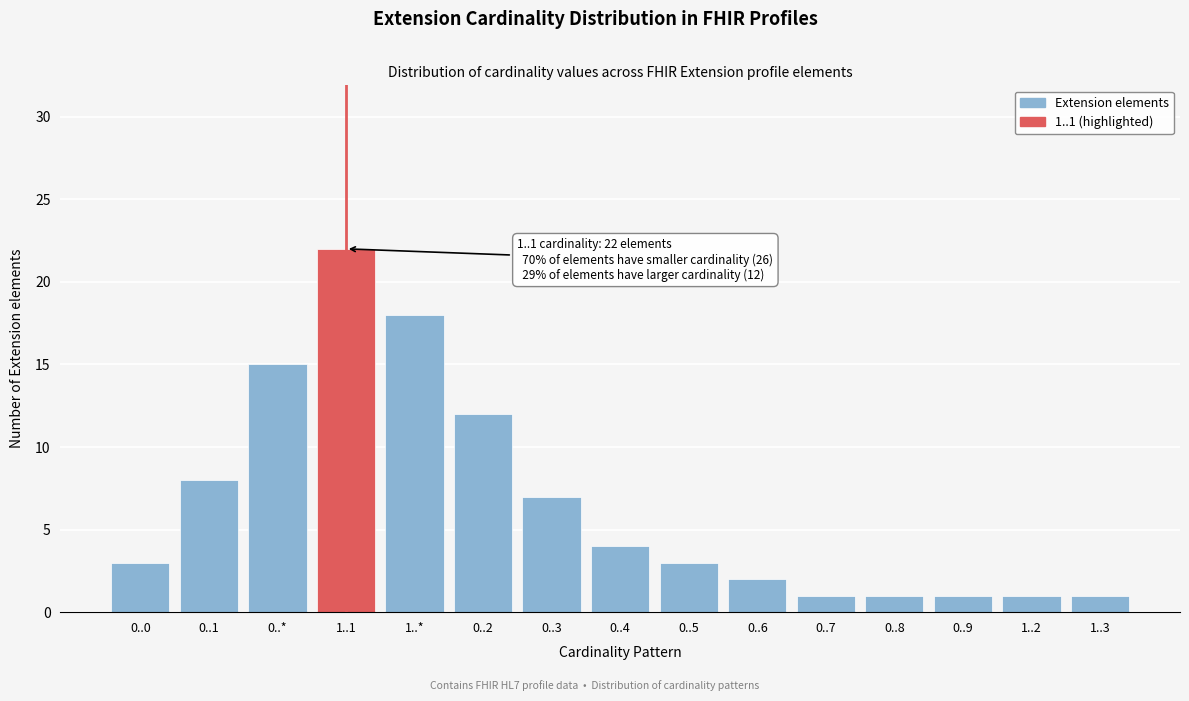

Reading right to left, list all the values displayed in this chart.

1..3=1	1..2=1	0..9=1	0..8=1	0..7=1	0..6=2	0..5=3	0..4=4	0..3=7	0..2=12	1..*=18	1..1=22	0..*=15	0..1=8	0..0=3